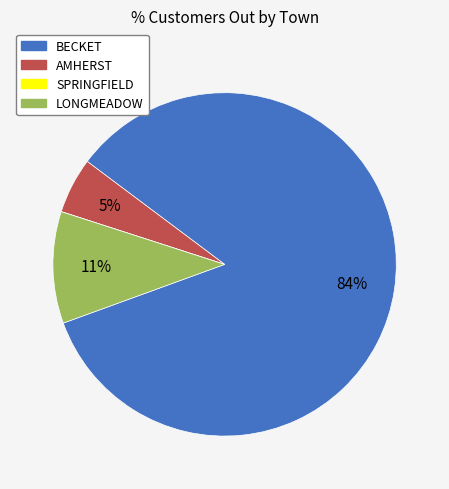

Is the sum of AMHERST and LONGMEADOW greater than half?

No